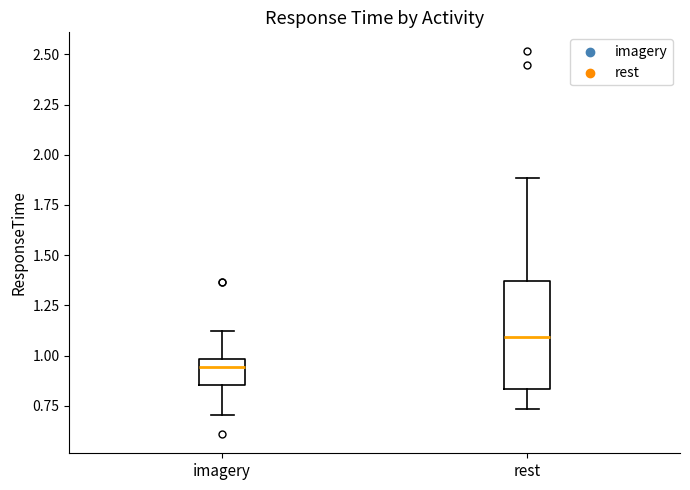

Which box is the tallest, from its lower edge to its upper edge?

rest